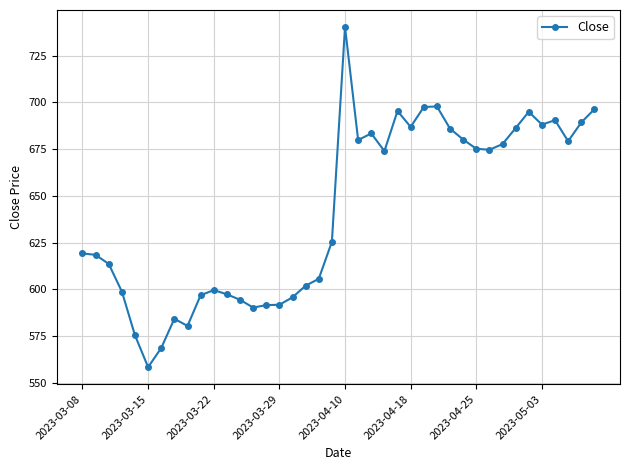

Does the chart have visible grid lines?

Yes